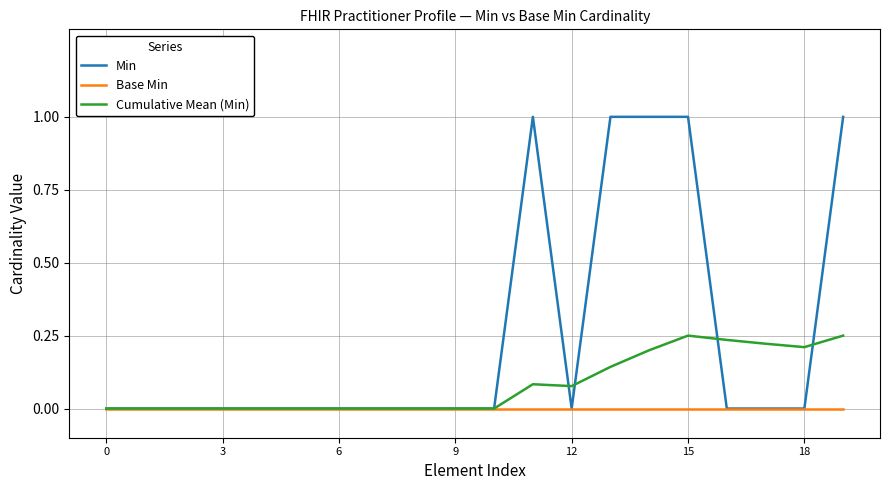

Which series has the largest range (max minus min)?

Min